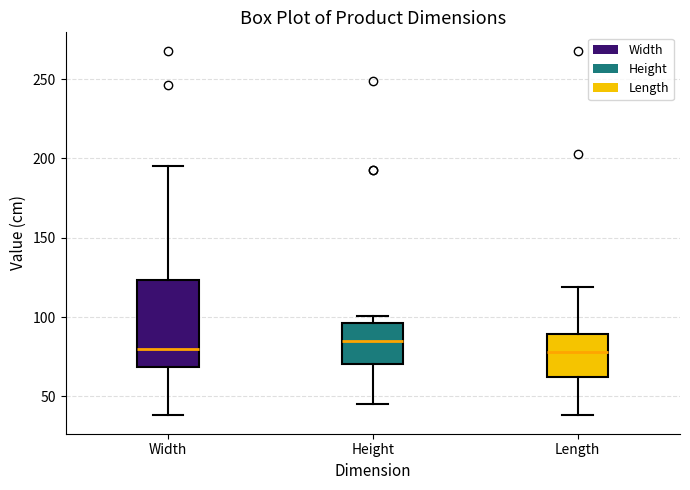

Reading left to right, read every box against the y-axis: the position of its median line, the range the box covers, and the ends of its whiskers. The values are not printed on the chart, so give them approximately, as read against the axis.

Width: median 80, box 70 to 125, whiskers 40 to 195
Height: median 85, box 70 to 95, whiskers 45 to 100
Length: median 80, box 60 to 90, whiskers 40 to 120